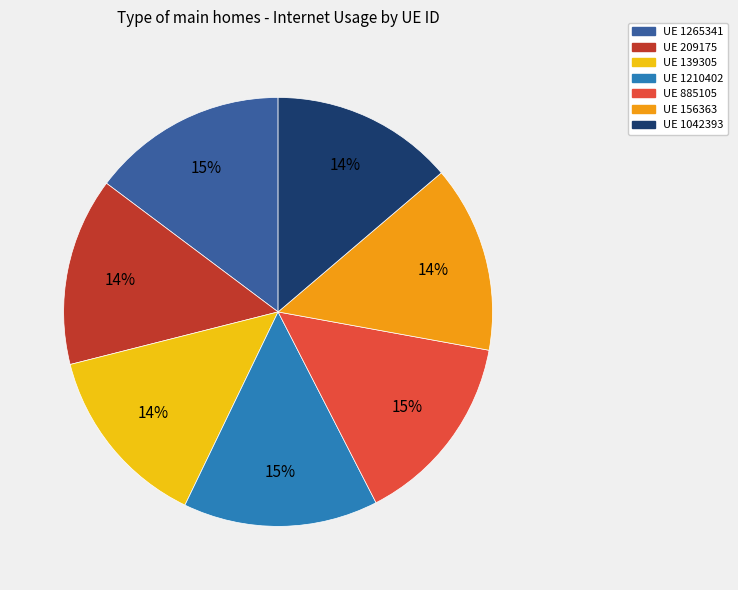

To the nearest percent, what is the difference between the largest and smallest slice percentages?

1%